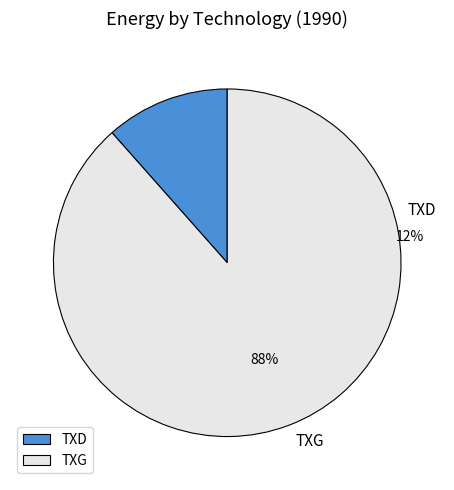

True or false: TXG accounts for 88% of the total.

True